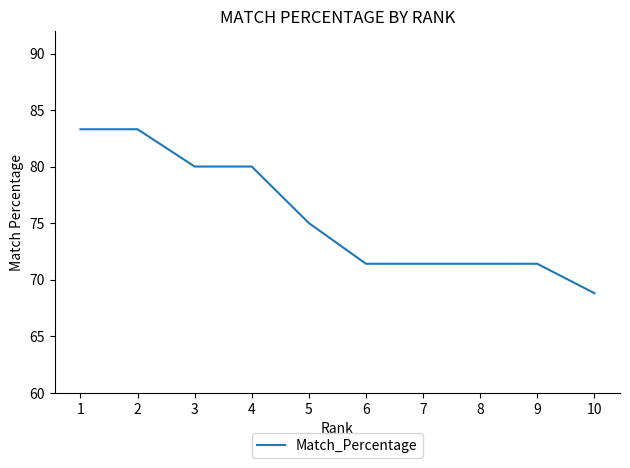

How many lines are shown in the chart?

1